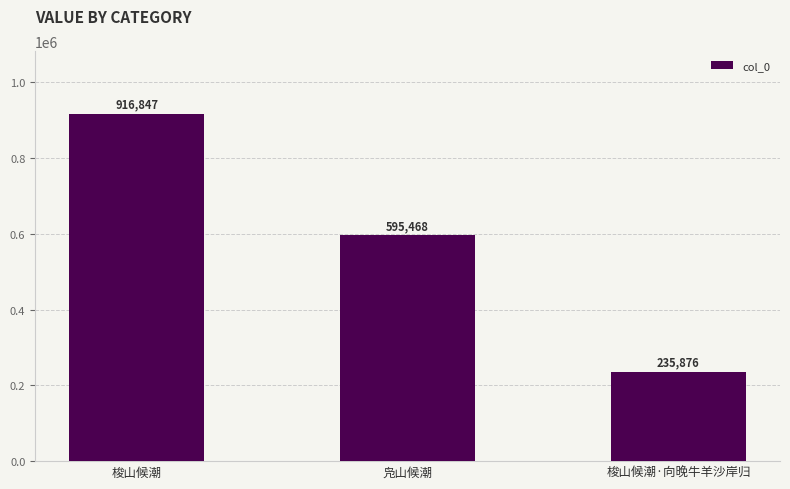

The value at 凫山候潮 is 310151. True or false?

False